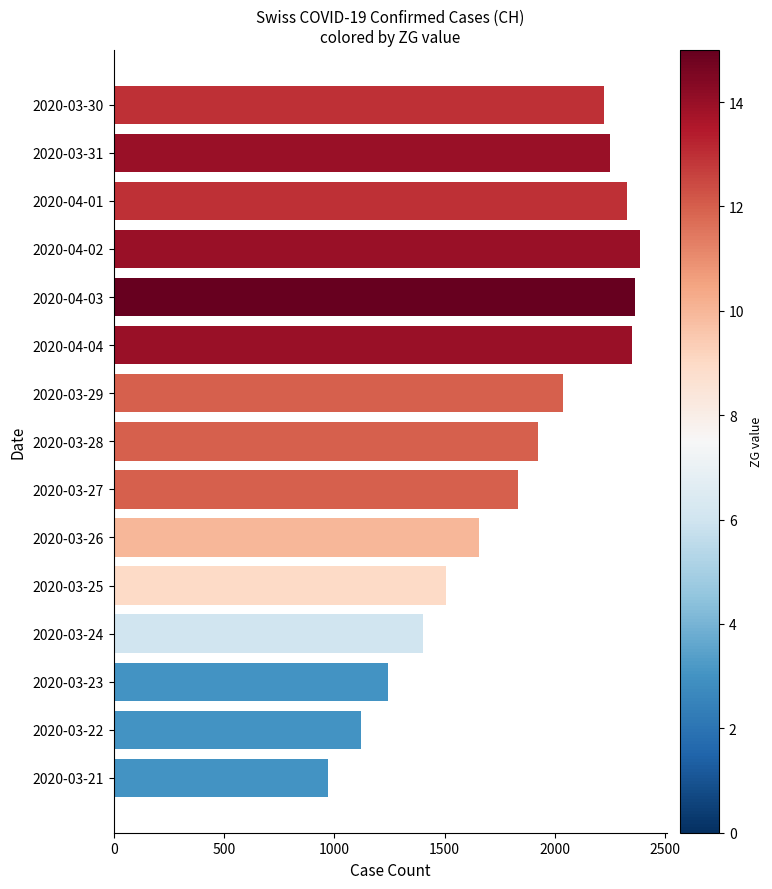

What is the minimum value shown in the chart?

971